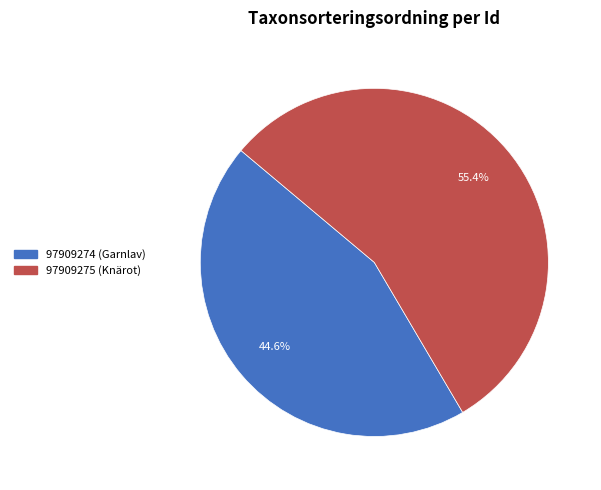

To the nearest percent, what percentage of the pie is 97909275 (Knärot)?

55%